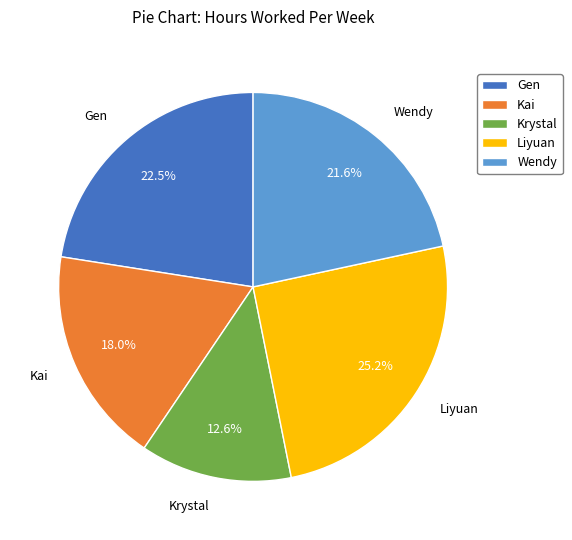

What is the ratio of the value at Kai to the value at Wendy?

0.8